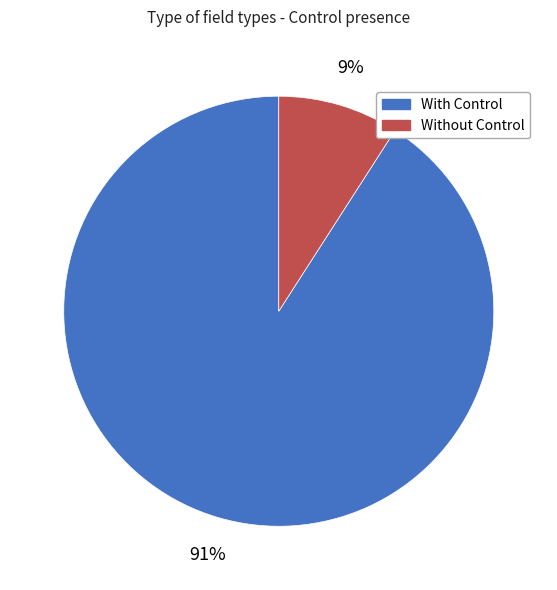

Is there any slice that represents more than half of the pie?

Yes